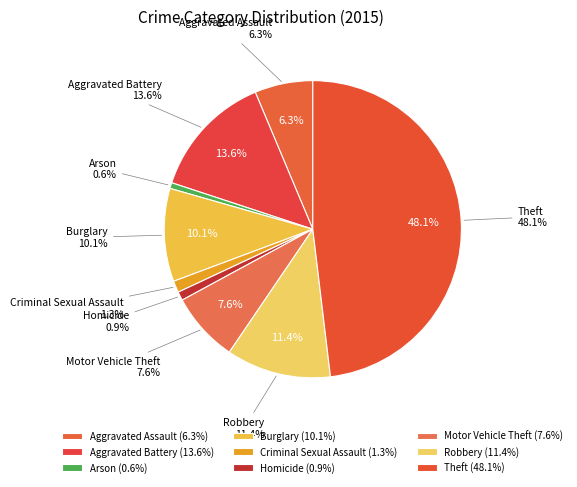

What percentage do Criminal Sexual Assault and Motor Vehicle Theft together represent?

8.9%